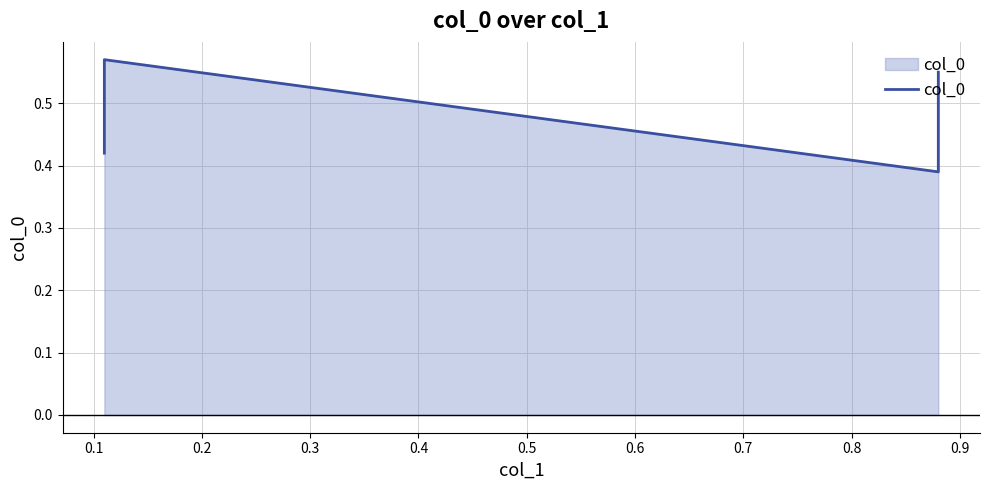

At which category does the chart reach its peak across all series?

0.1